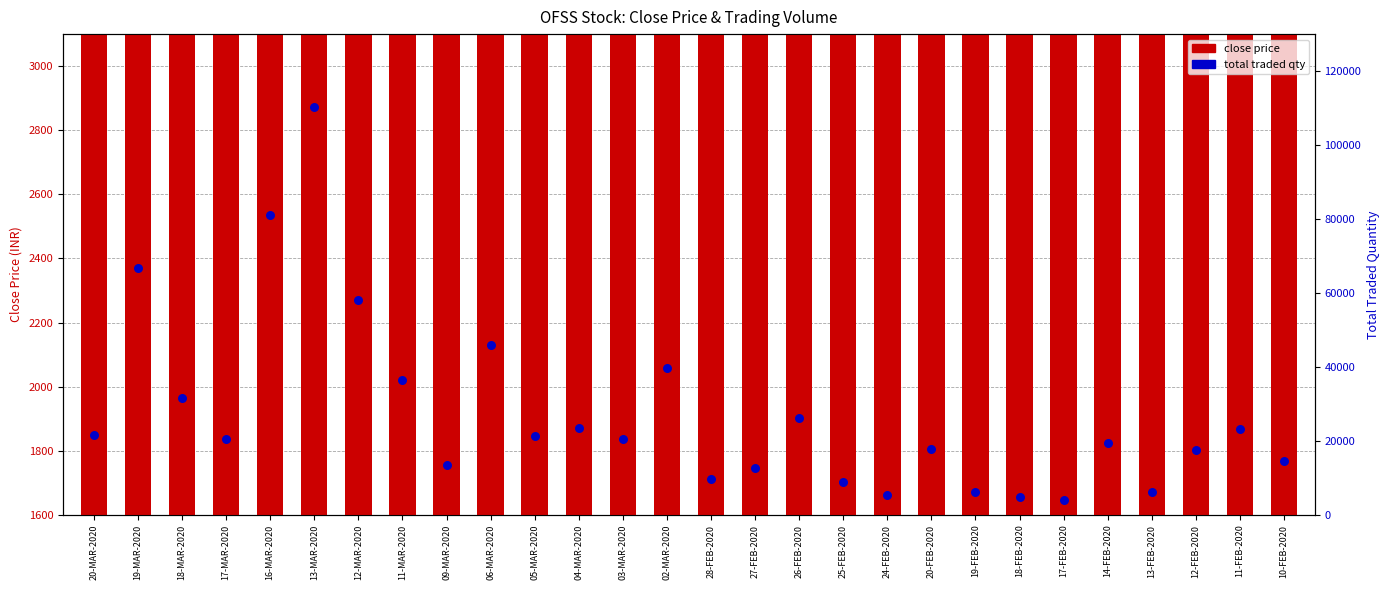

Which series has the widest spread of Y values?

total traded qty